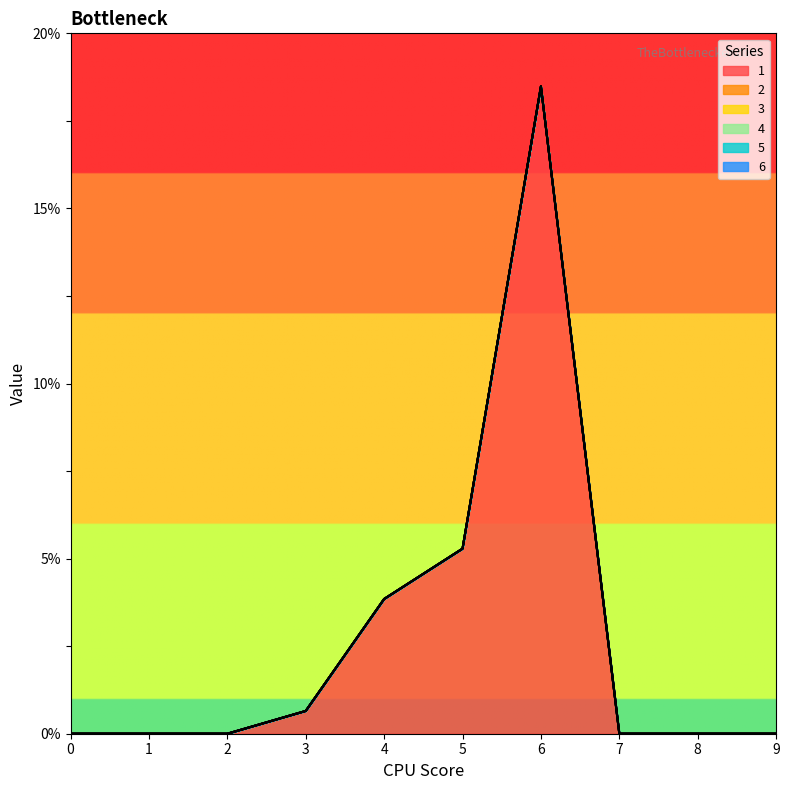

How many lines are shown in the chart?

6